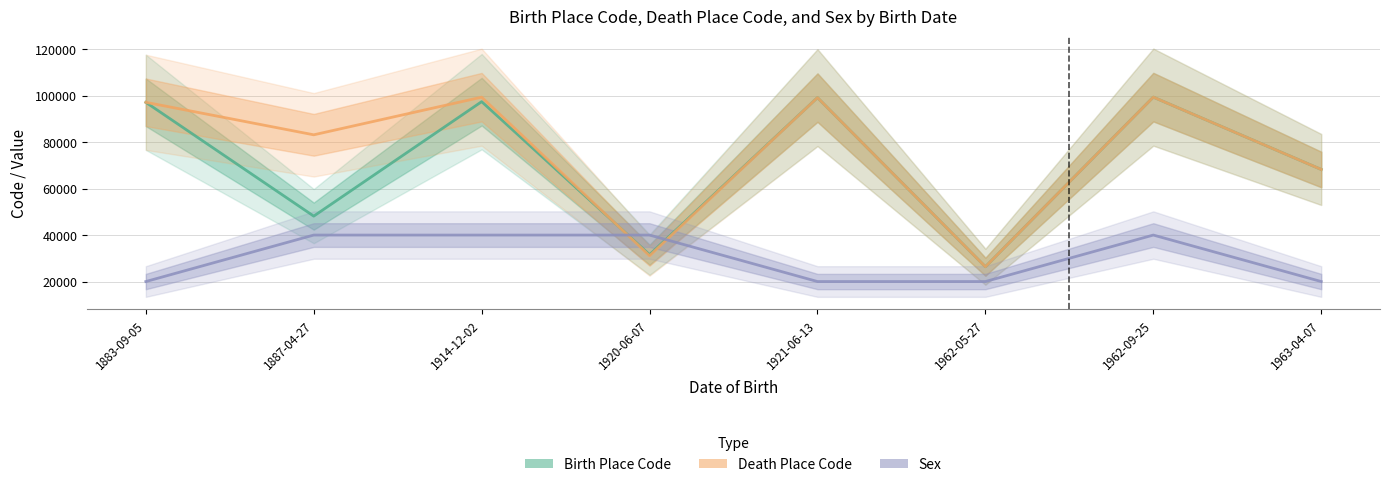

What is the value of the Birth Place Code point at the 8th from the left?

68224